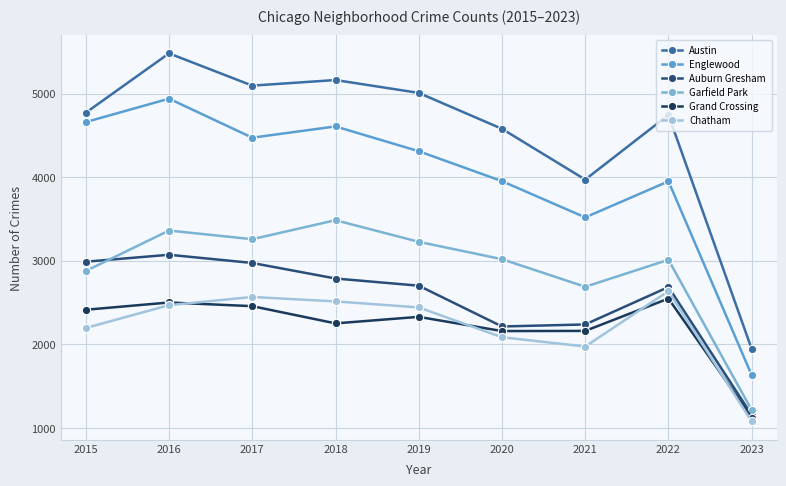

The value of Austin at 2022 is 2419. True or false?

False